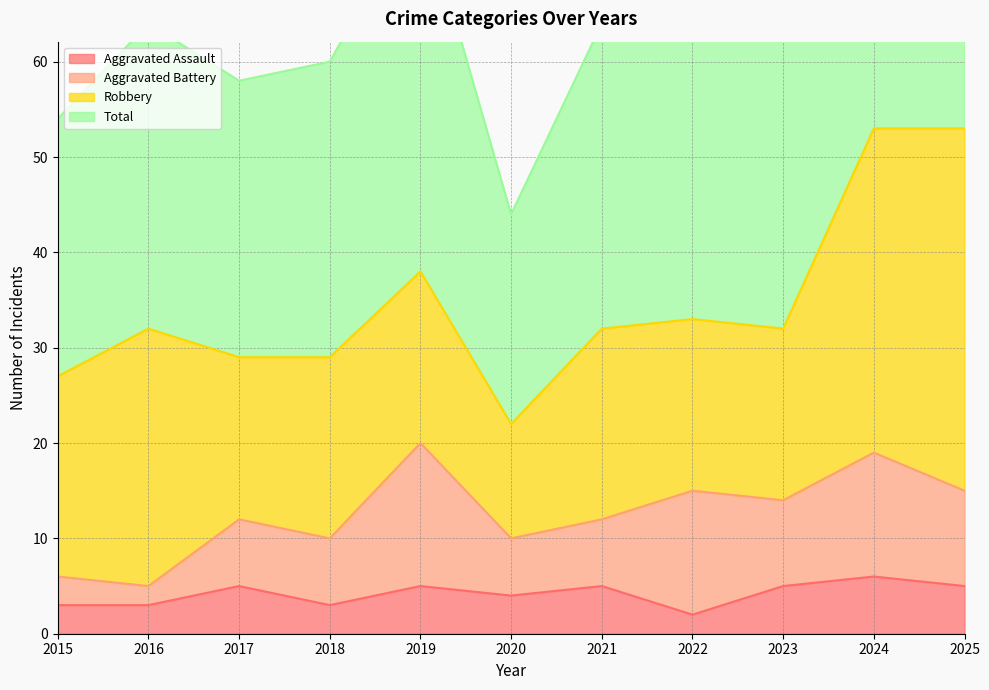

Between 2020 and 2018, which is larger?

2020